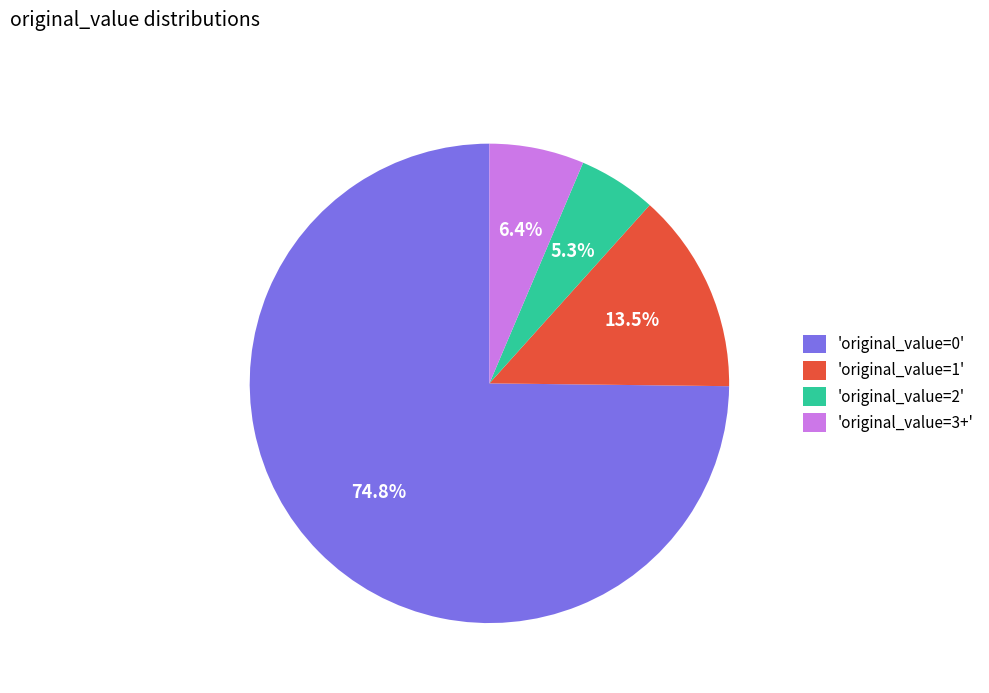

Does 'original_value=0' represent more than half of the total?

Yes